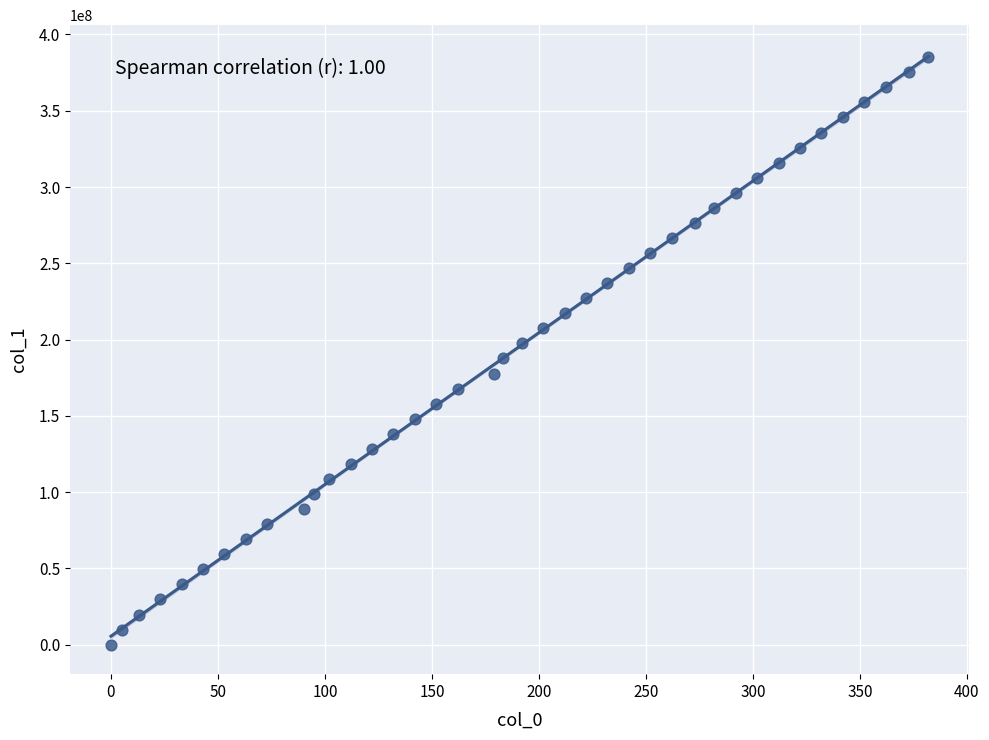

What is the range of Y values (max minus min)?

385119530